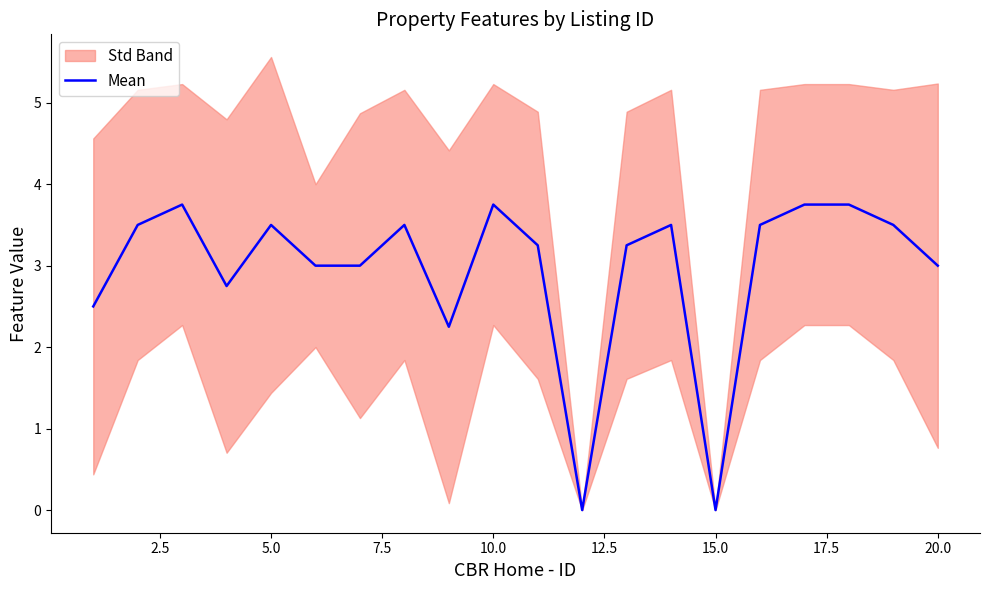

How many positive values are there?

18